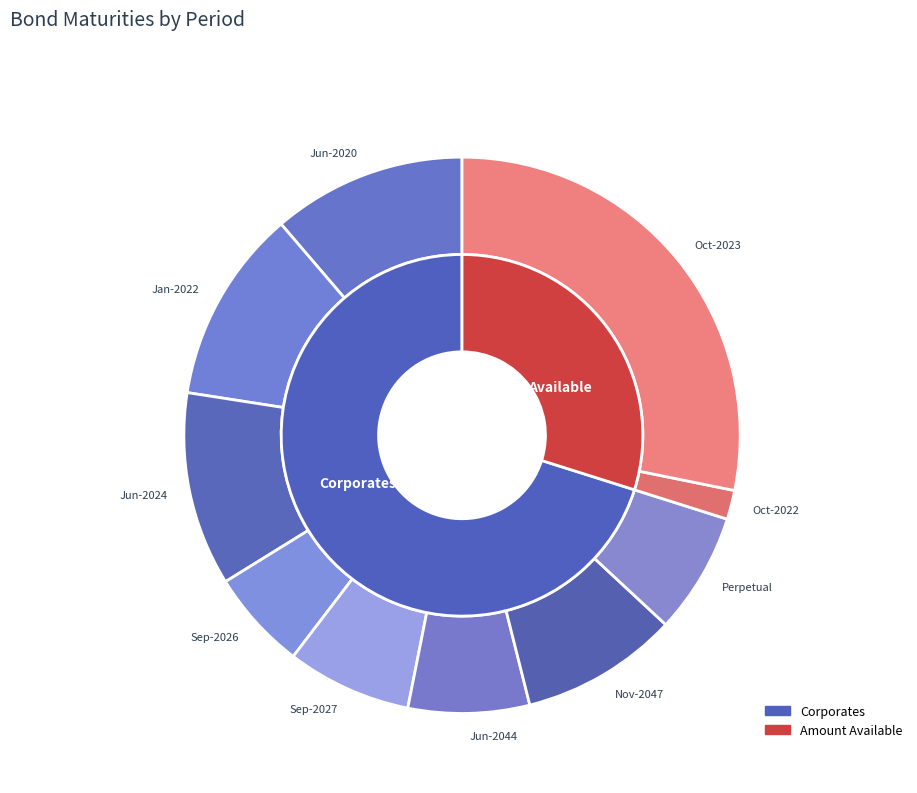

Rank the categories by value from highest to lowest.

Oct-2023, Jun-2020, Jan-2022, Jun-2024, Nov-2047, Sep-2027, Jun-2044, Perpetual, Sep-2026, Oct-2022